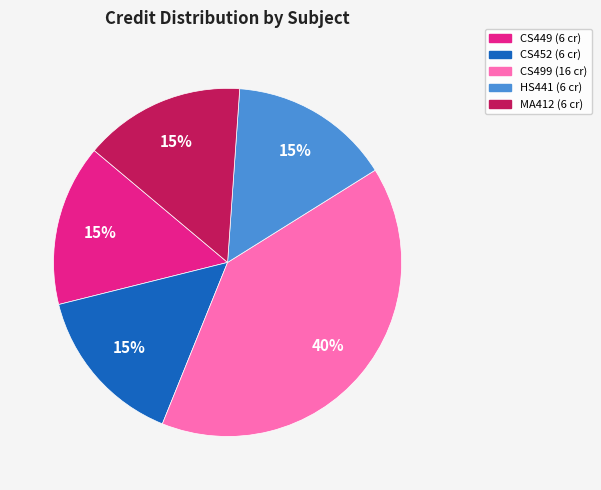

Count the number of slices in the pie.

5